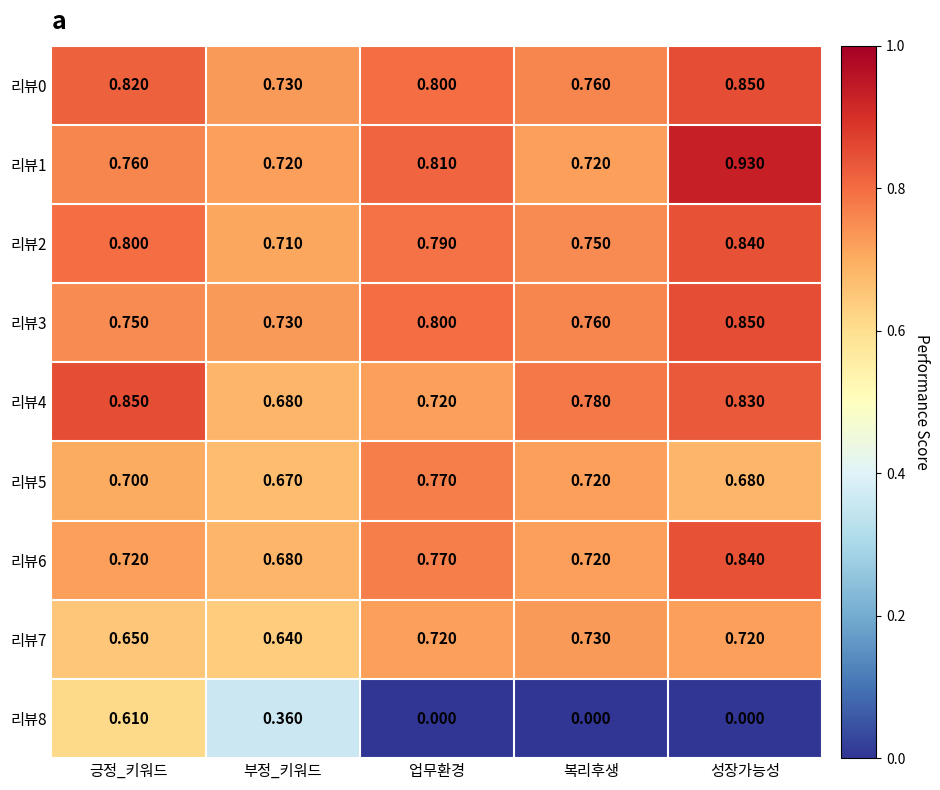

Which series has the largest range (max minus min)?

리뷰8